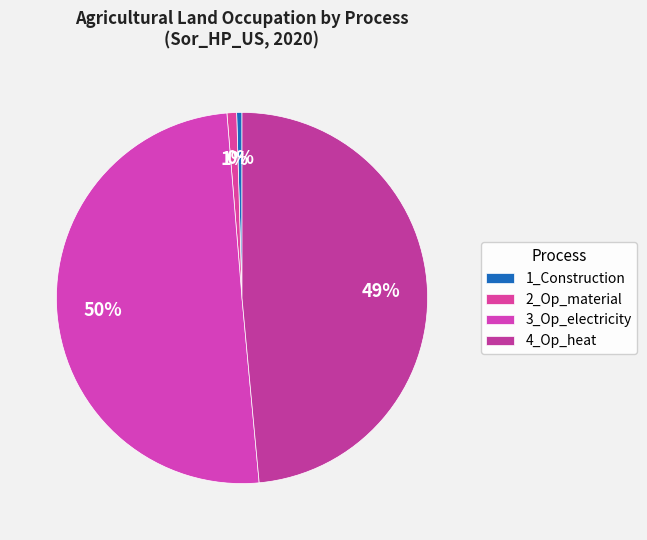

Is it true that 4_Op_heat is 49% of the pie?

True